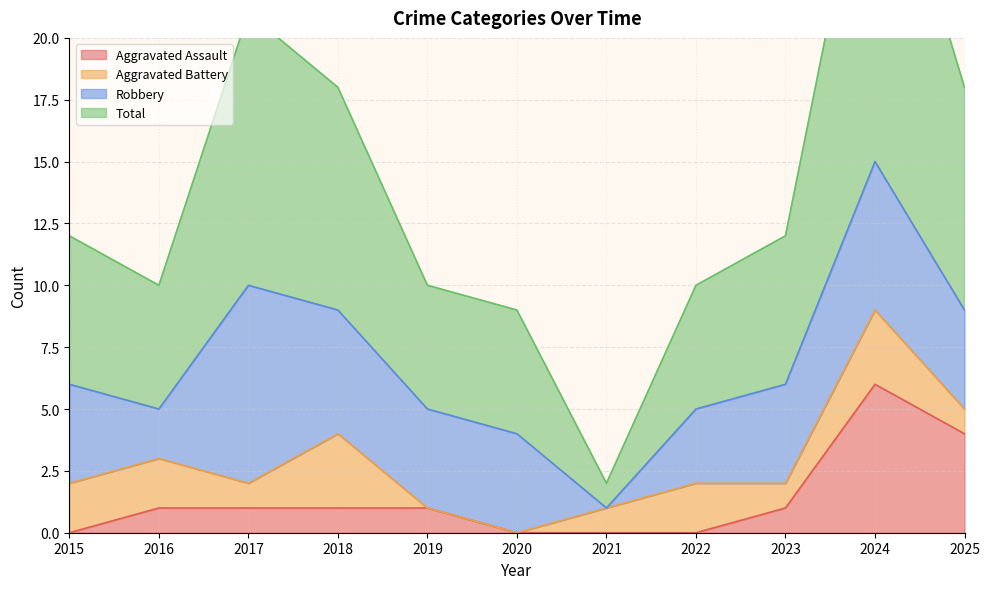

Which label corresponds to the largest value in the chart?

2024